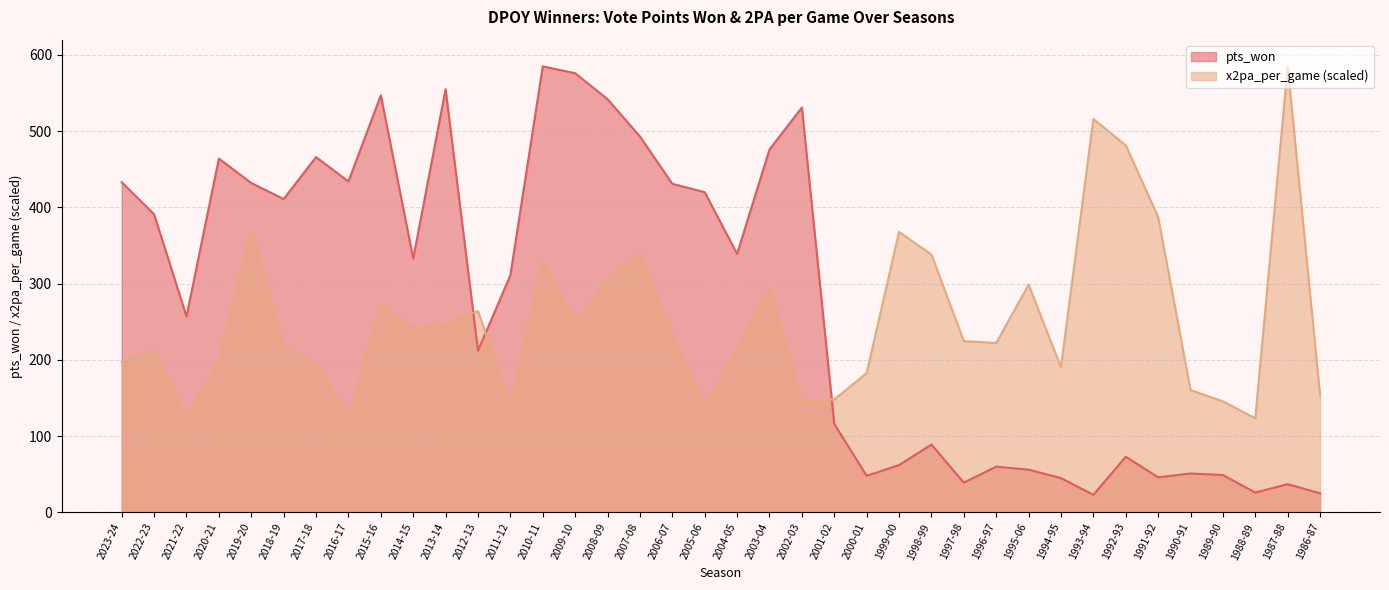

What are all the series names shown in the legend?

pts_won, x2pa_per_game (scaled)